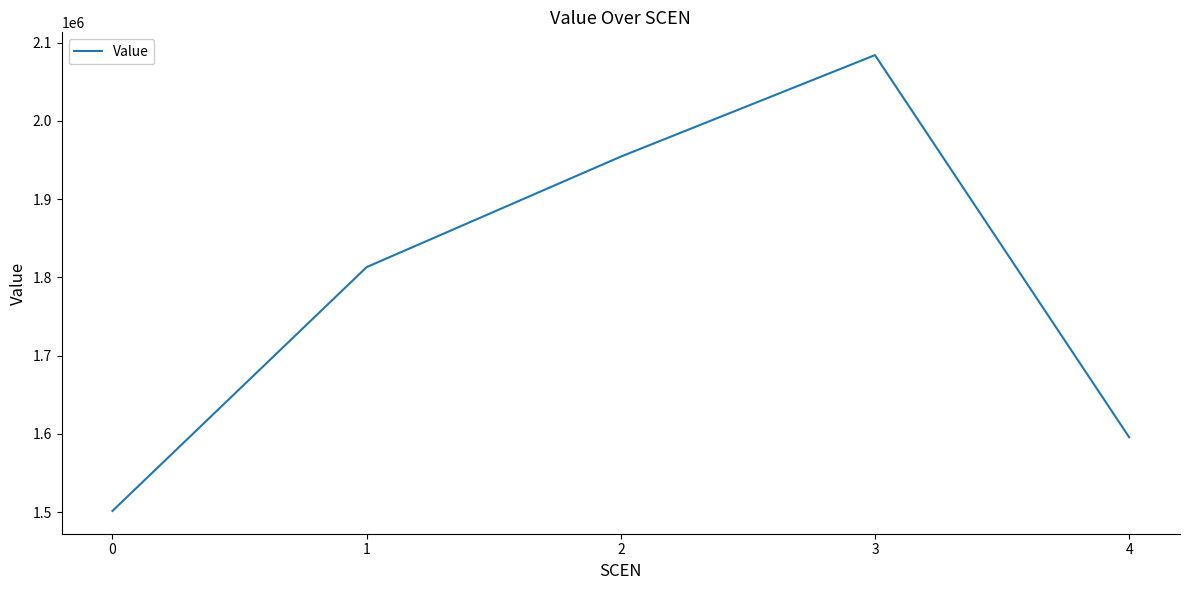

Does the chart have visible grid lines?

No